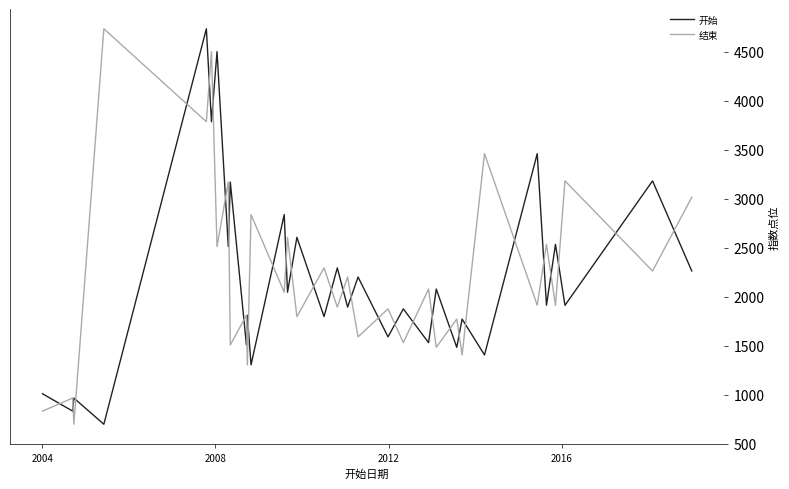

True or false: 开始 and 结束 intersect in this chart.

True